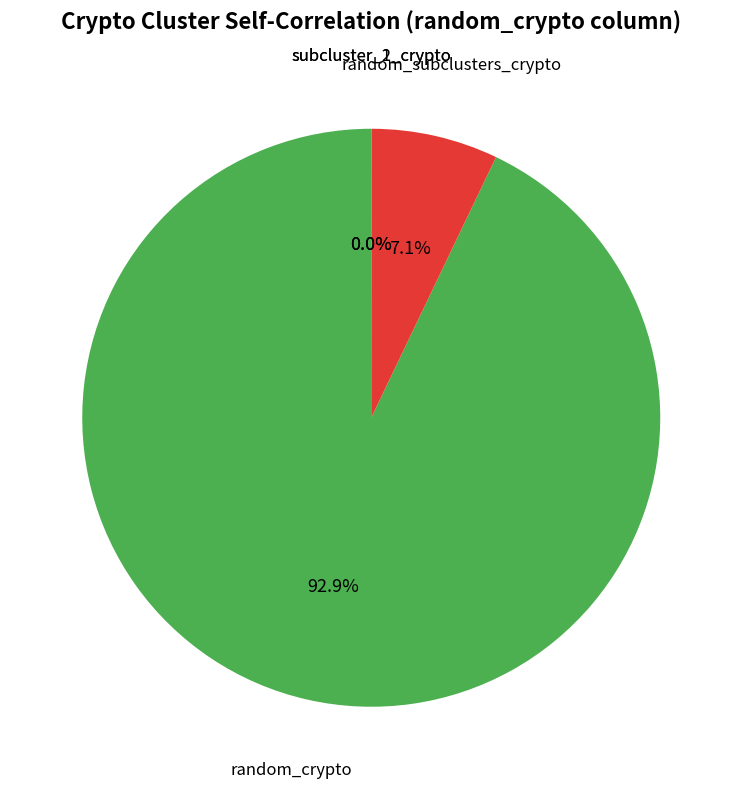

What percentage do random_crypto and random_subclusters_crypto together represent?

100.0%